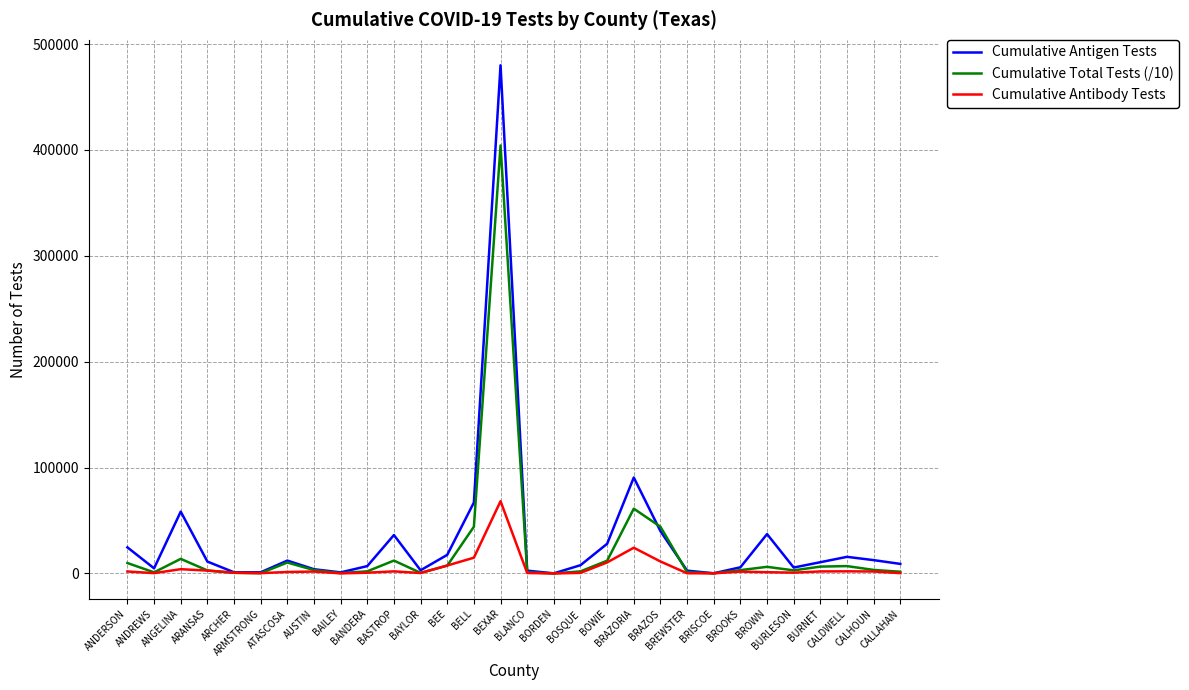

Rank the series by their maximum value, from lowest to highest.

Cumulative Antibody Tests, Cumulative Total Tests (/10), Cumulative Antigen Tests